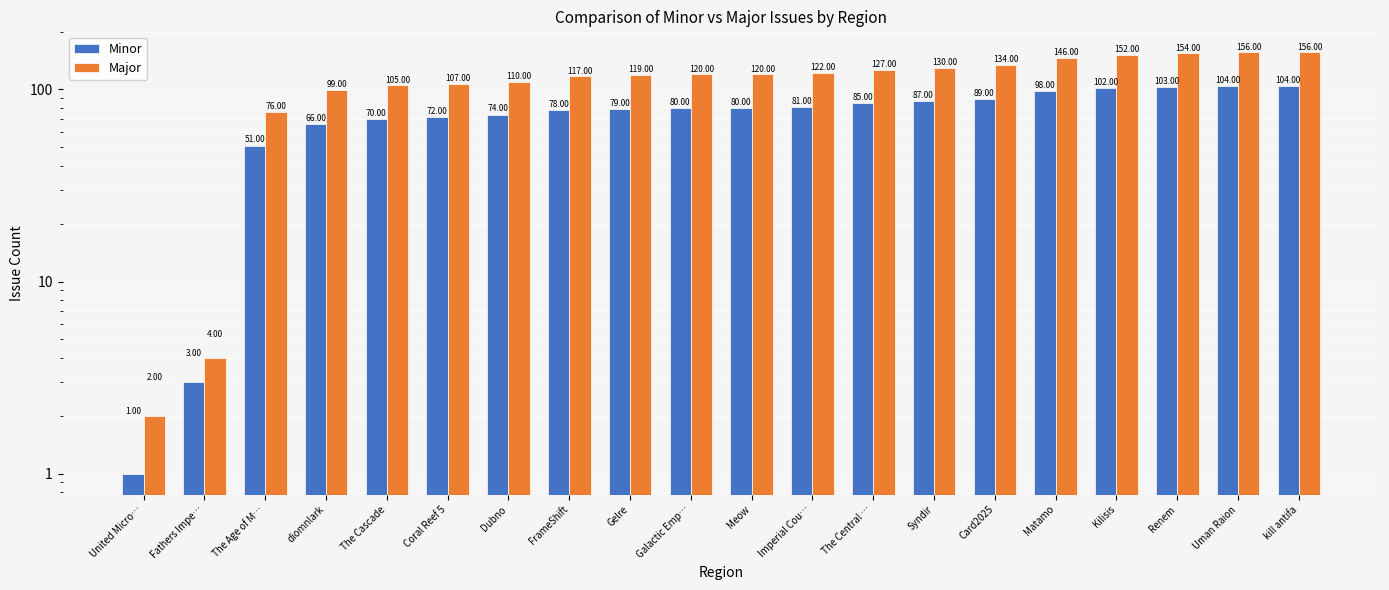

What value does the Minor series have at kill antifa?

104